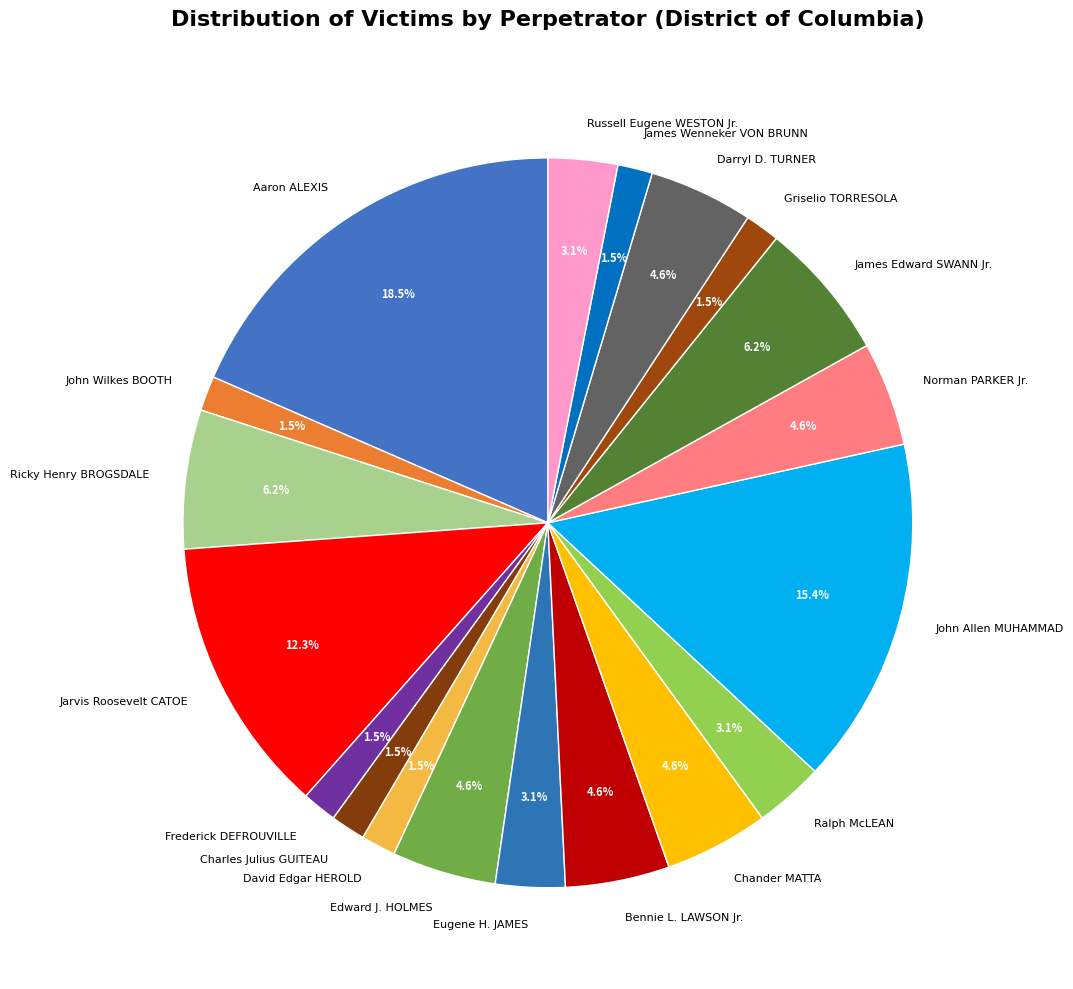

How many segments does this pie chart have?

19